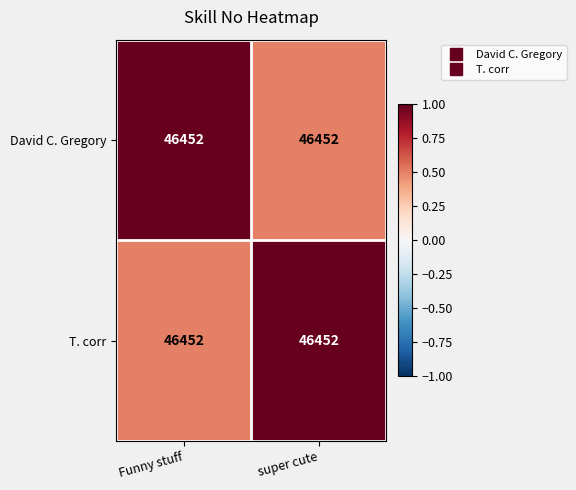

Reading right to left, extract all data points from this chart.

David C. Gregory: super cute=46452.0	Funny stuff=46452.0
T. corr: super cute=46452.0	Funny stuff=46452.0